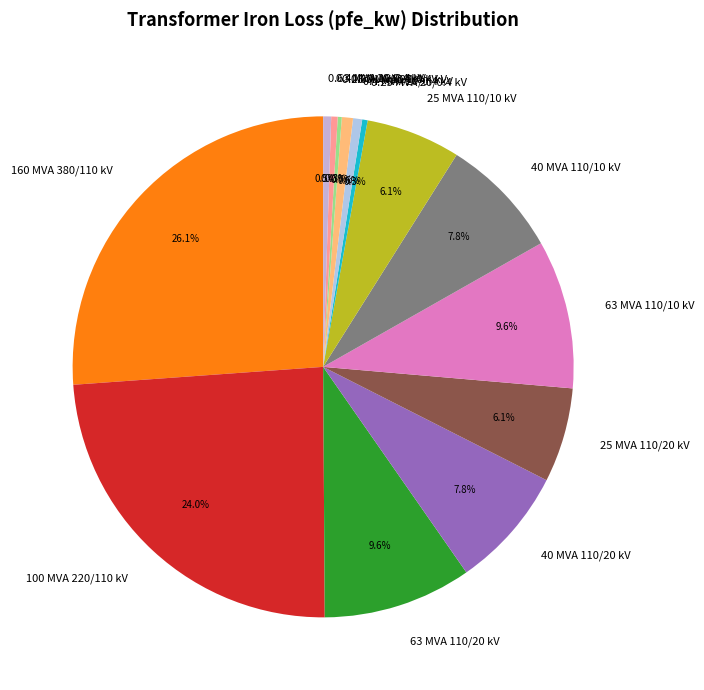

Between 100 MVA 220/110 kV and 160 MVA 380/110 kV, which is larger?

160 MVA 380/110 kV